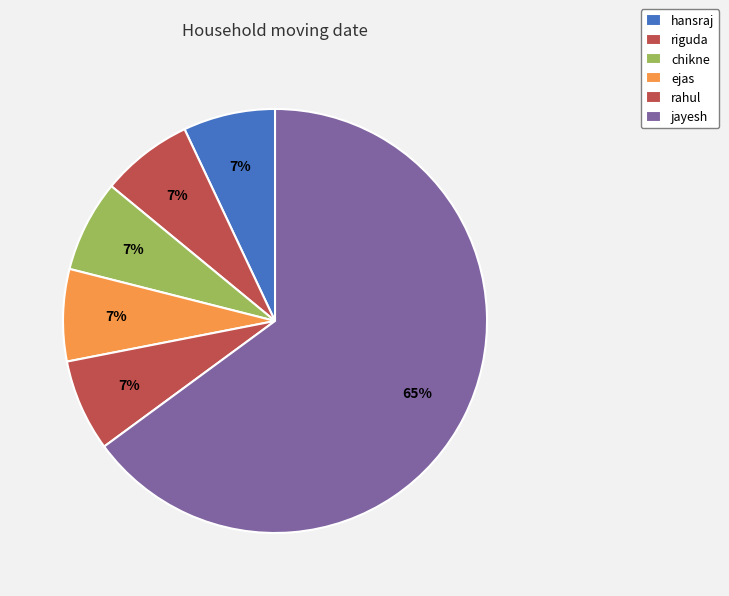

Count the number of slices in the pie.

6